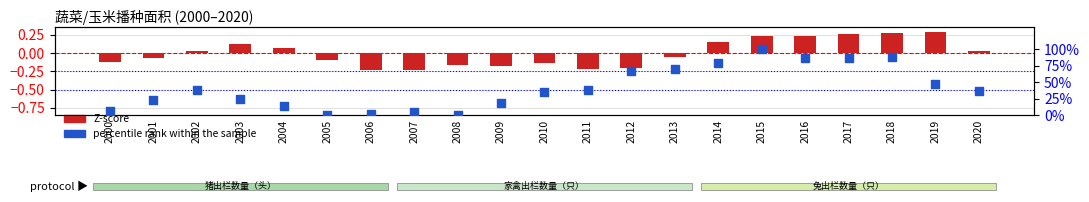

What are all the series names shown in the legend?

Z-score, percentile rank within the sample